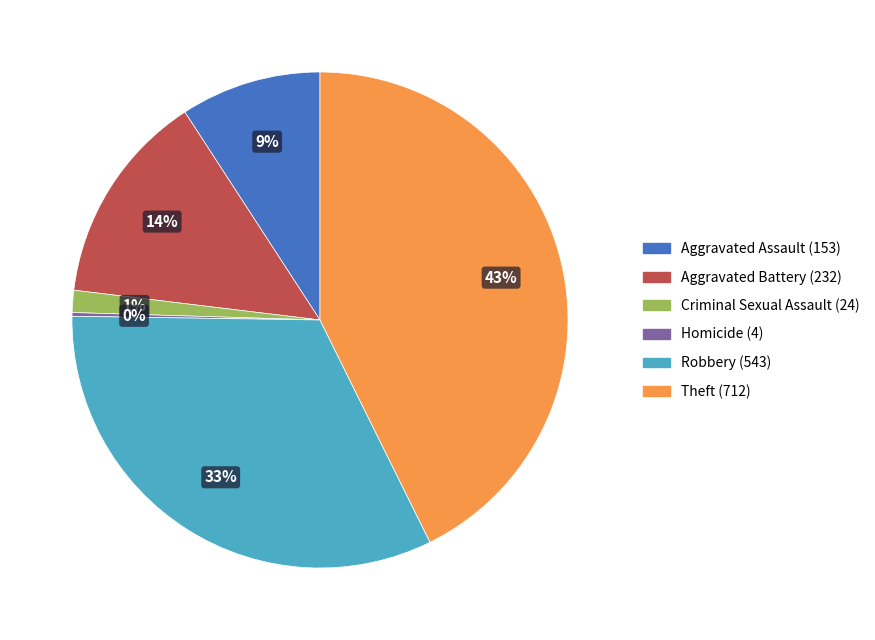

What percentage is the Aggravated Assault slice, to the nearest percent?

9%